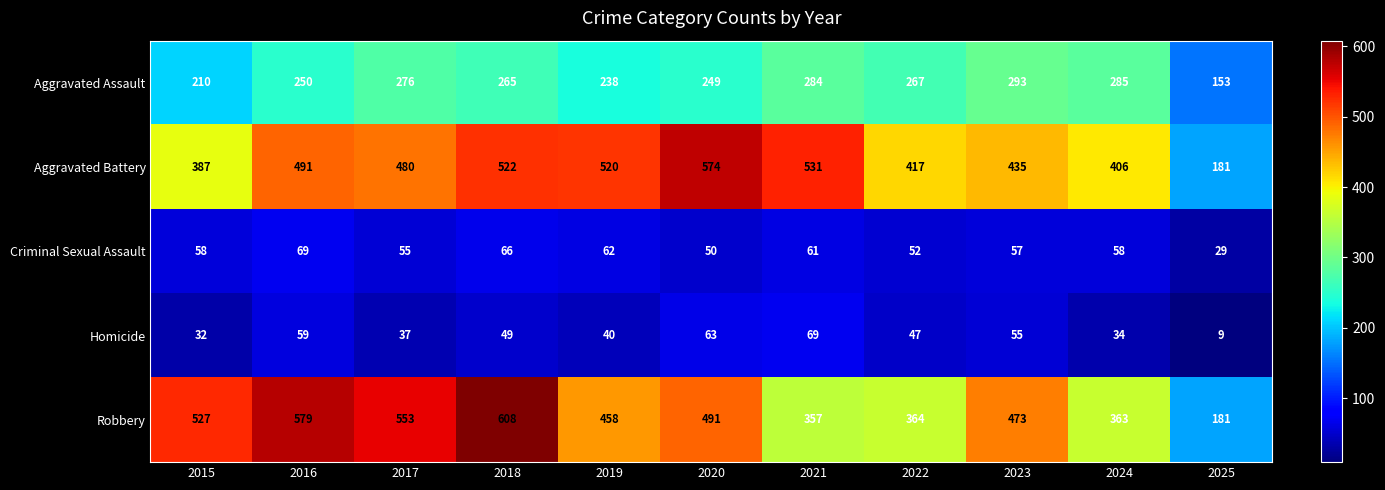

The Robbery series shows 579 at 2016. True or false?

True